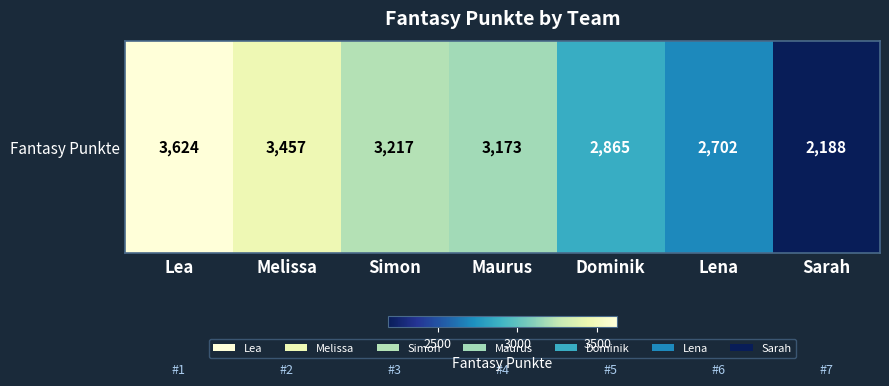

Approximately how many times larger is the value at Maurus compared to Lena?

1.2